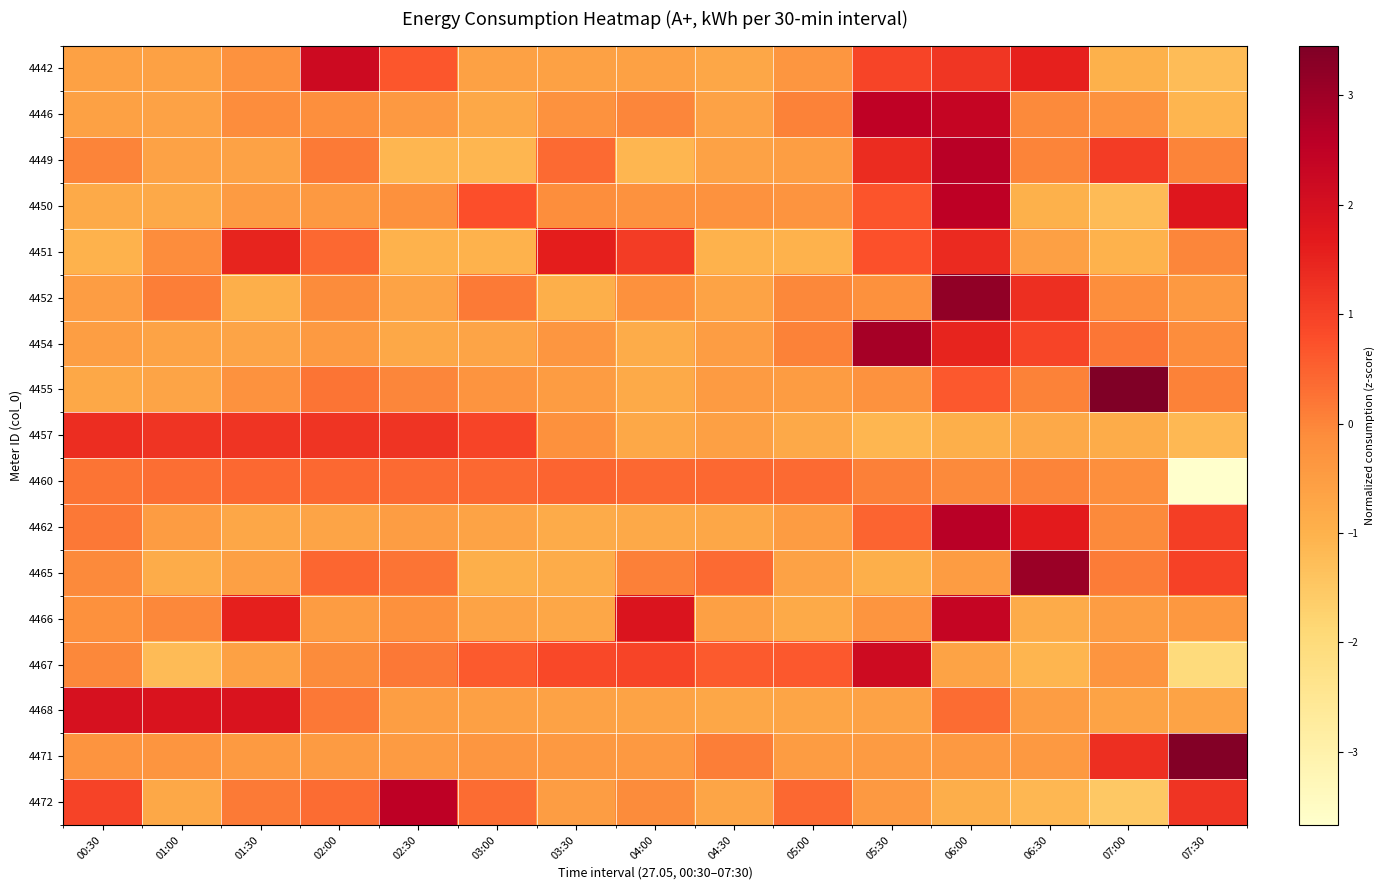

Rank the series by their maximum value, from highest to lowest.

4455, 4471, 4452, 4465, 4454, 4449, 4462, 4450, 4472, 4446, 4466, 4442, 4467, 4468, 4451, 4457, 4460